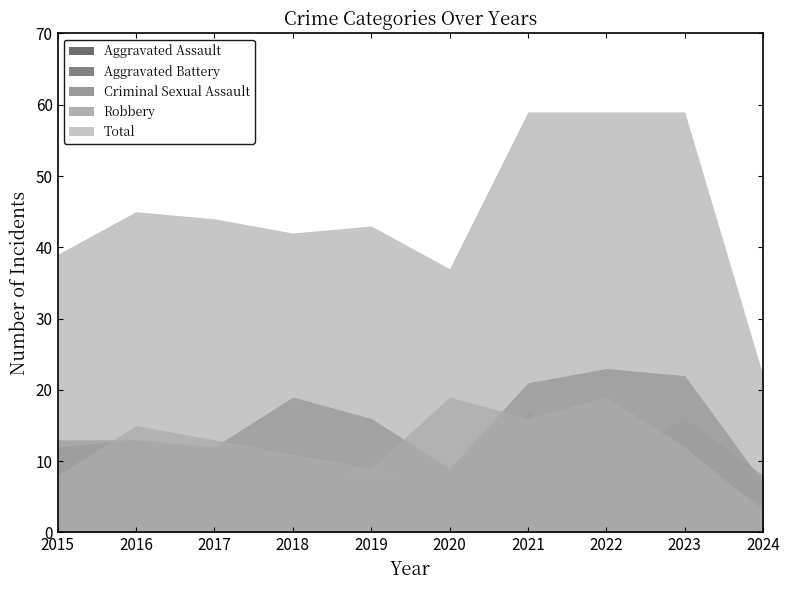

Rank the categories by Robbery value from highest to lowest.

2020, 2022, 2021, 2016, 2017, 2023, 2018, 2019, 2015, 2024